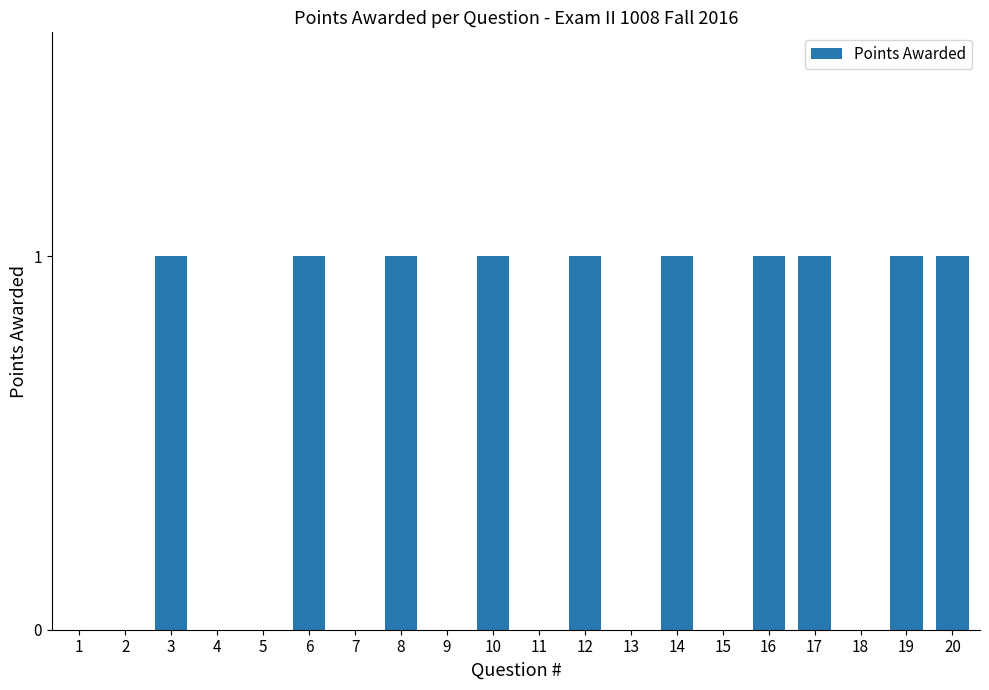

Is it true that the value at 13 is 0?

True